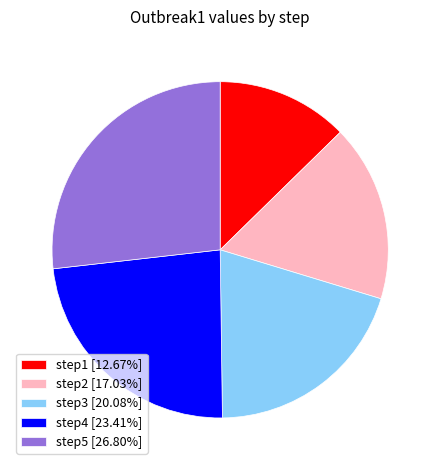

Do step1 [12.67%] and step3 [20.08%] together represent more than half of the pie?

No